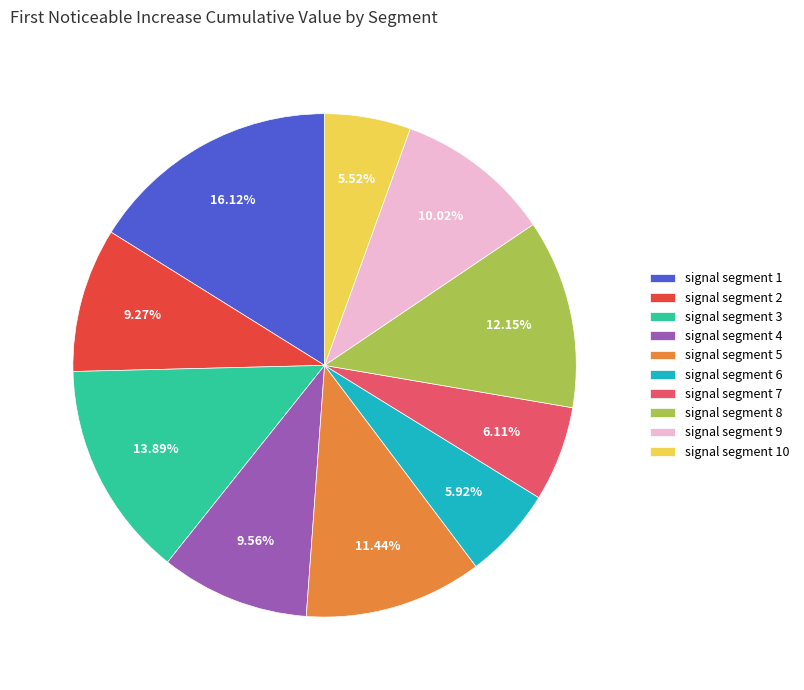

Is the sum of signal segment 8 and signal segment 5 greater than half?

No